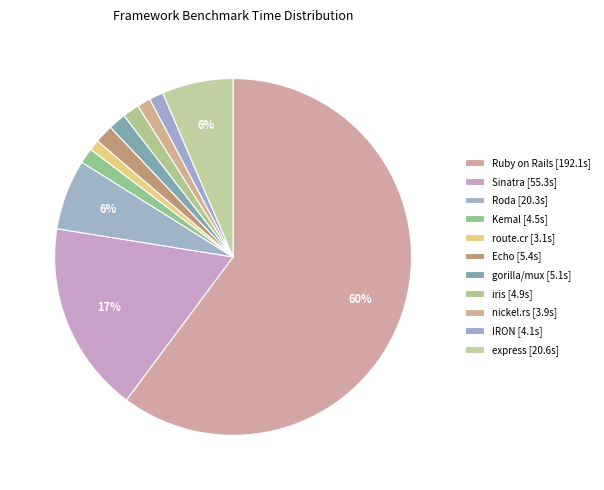

Which slice is the largest?

Ruby on Rails